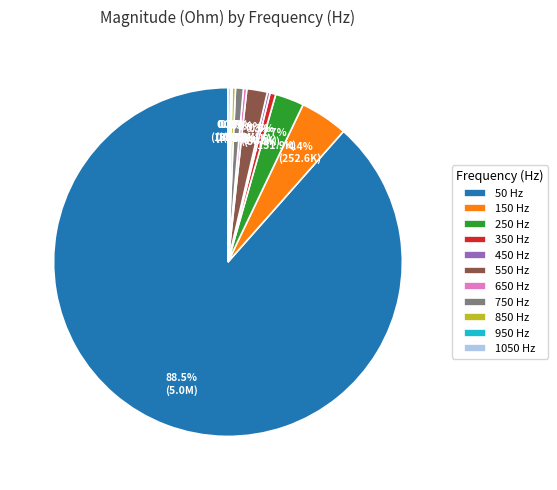

Which category accounts for the majority?

50 Hz